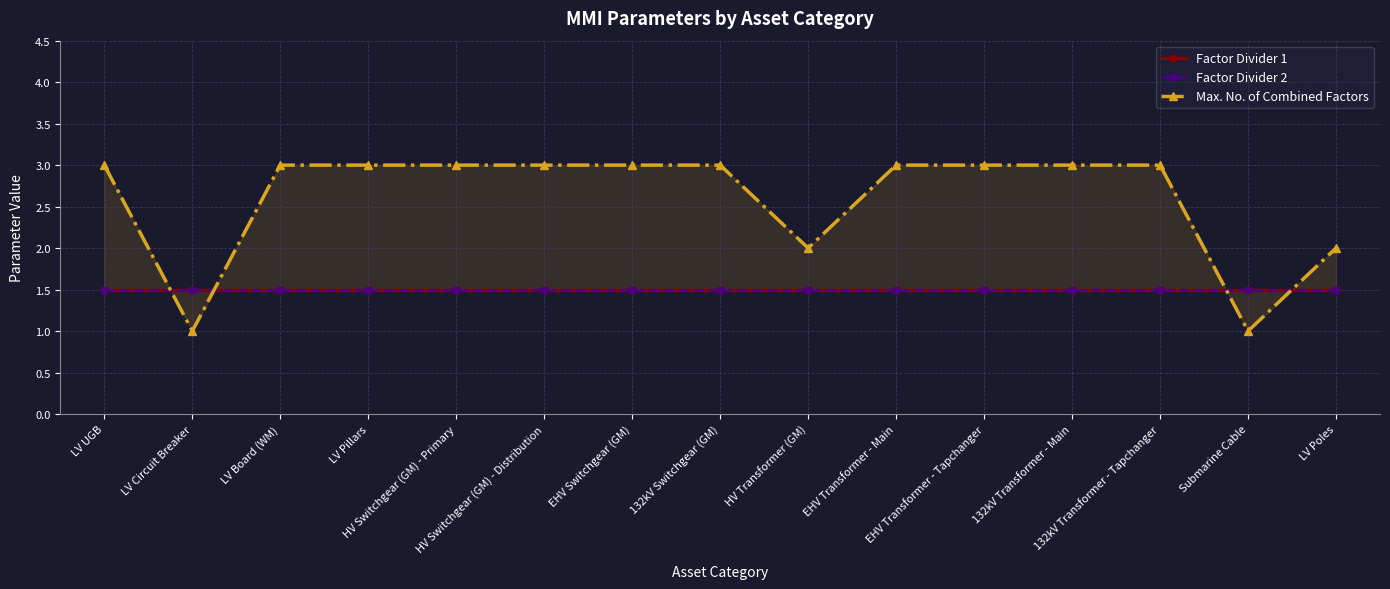

At which label does Factor Divider 1 reach its peak?

LV UGB